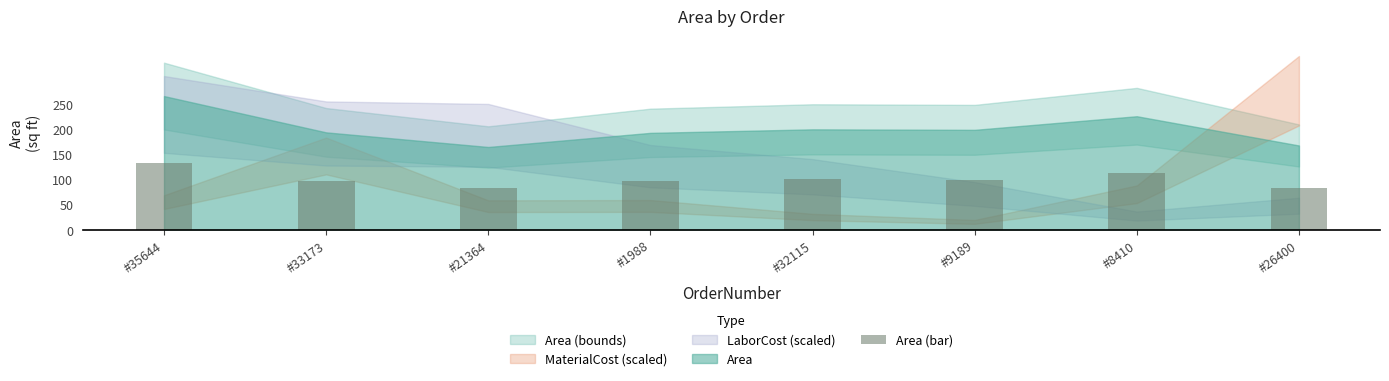

What is the average value?

100.2